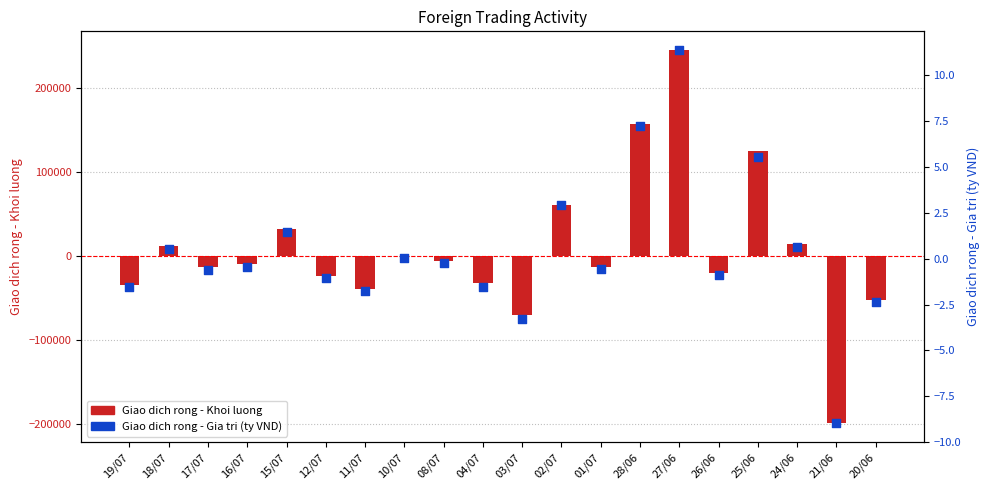

At which category is the sum across all series the highest?

27/06